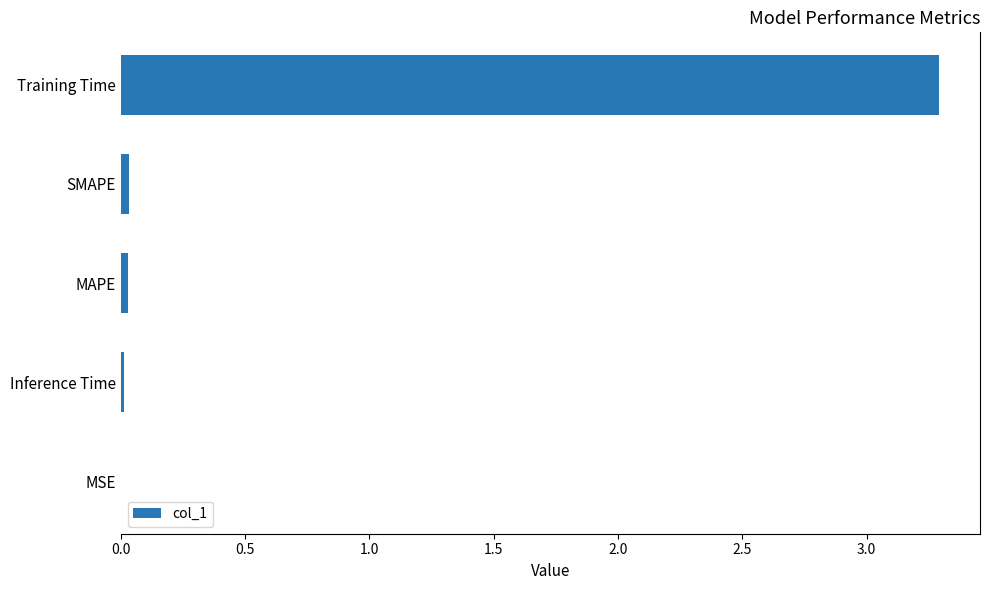

The value at MAPE is 0.0. True or false?

True